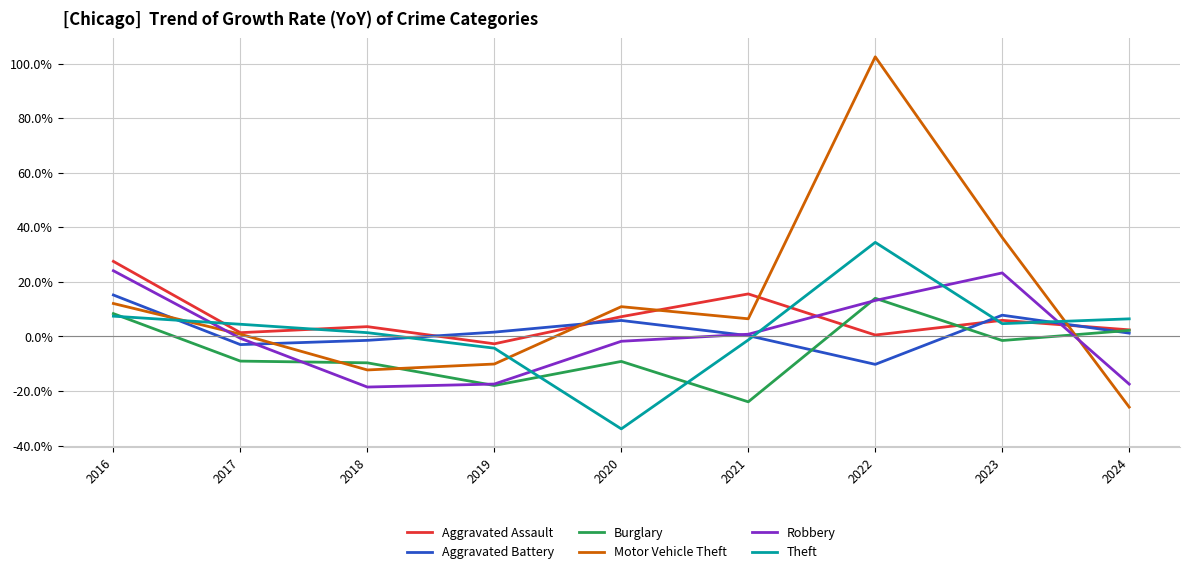

Which series has the widest spread of values?

Motor Vehicle Theft